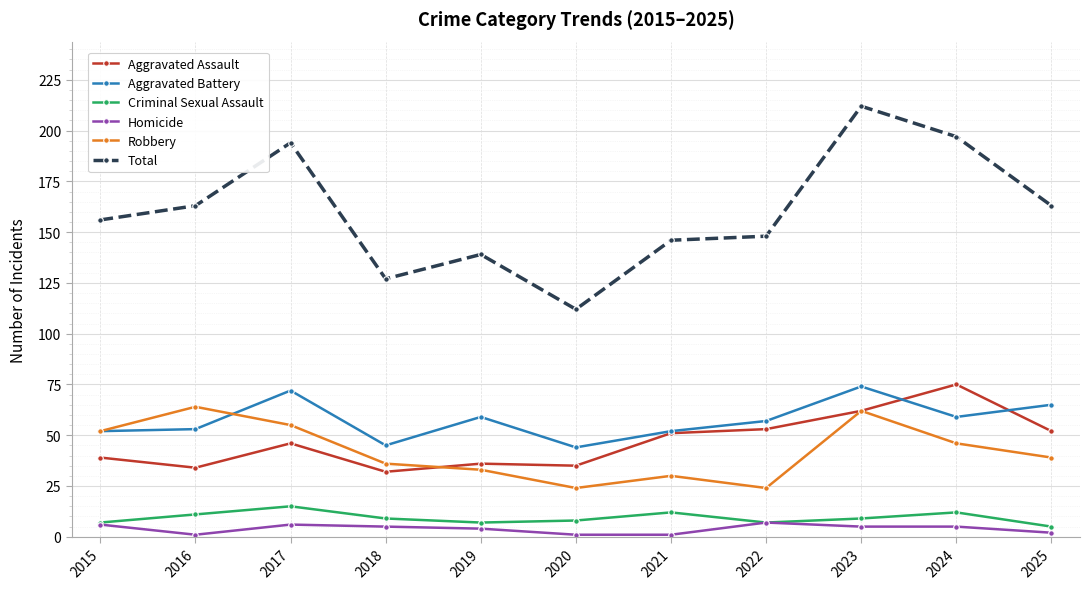

Which series has the widest spread of values?

Total